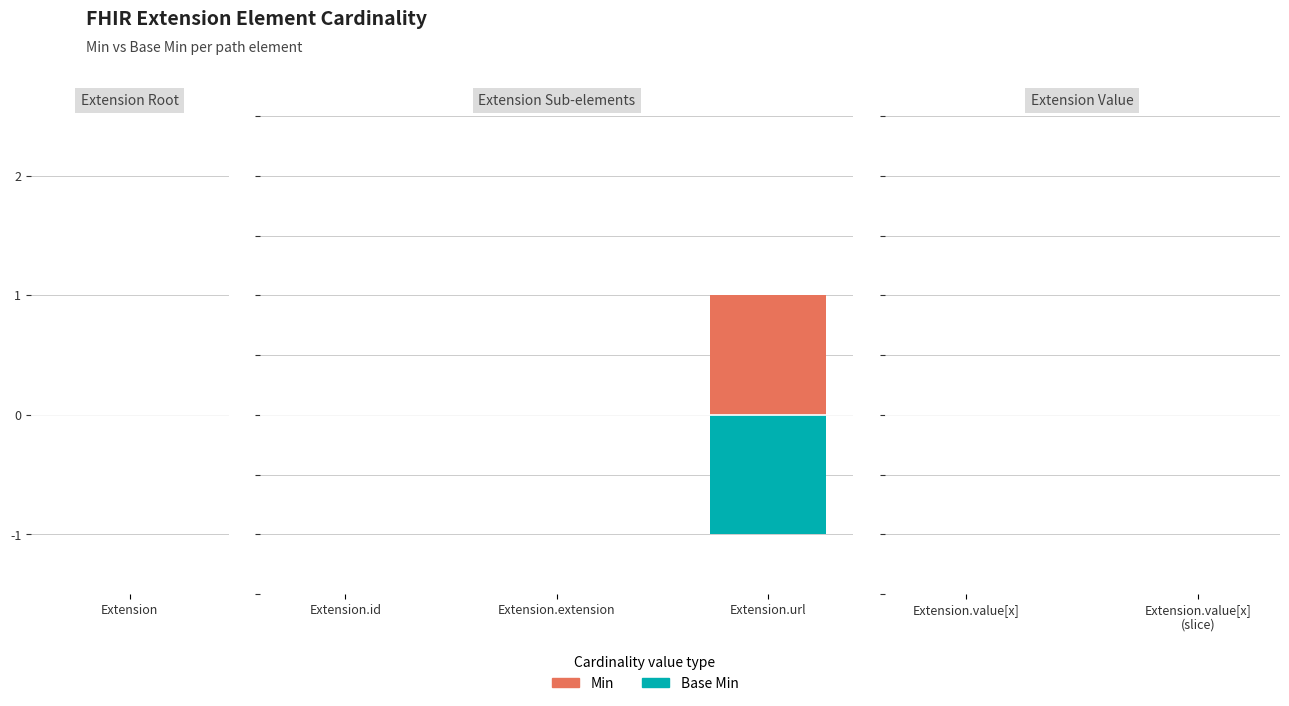

At which category does the chart reach its peak across all series?

Extension.url